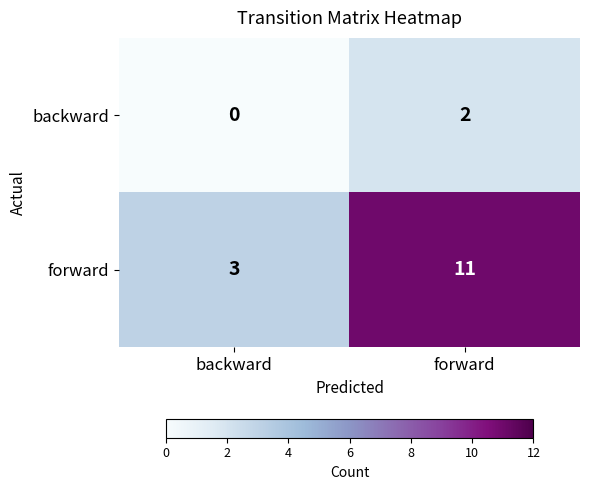

Count the number of data series in this chart.

2